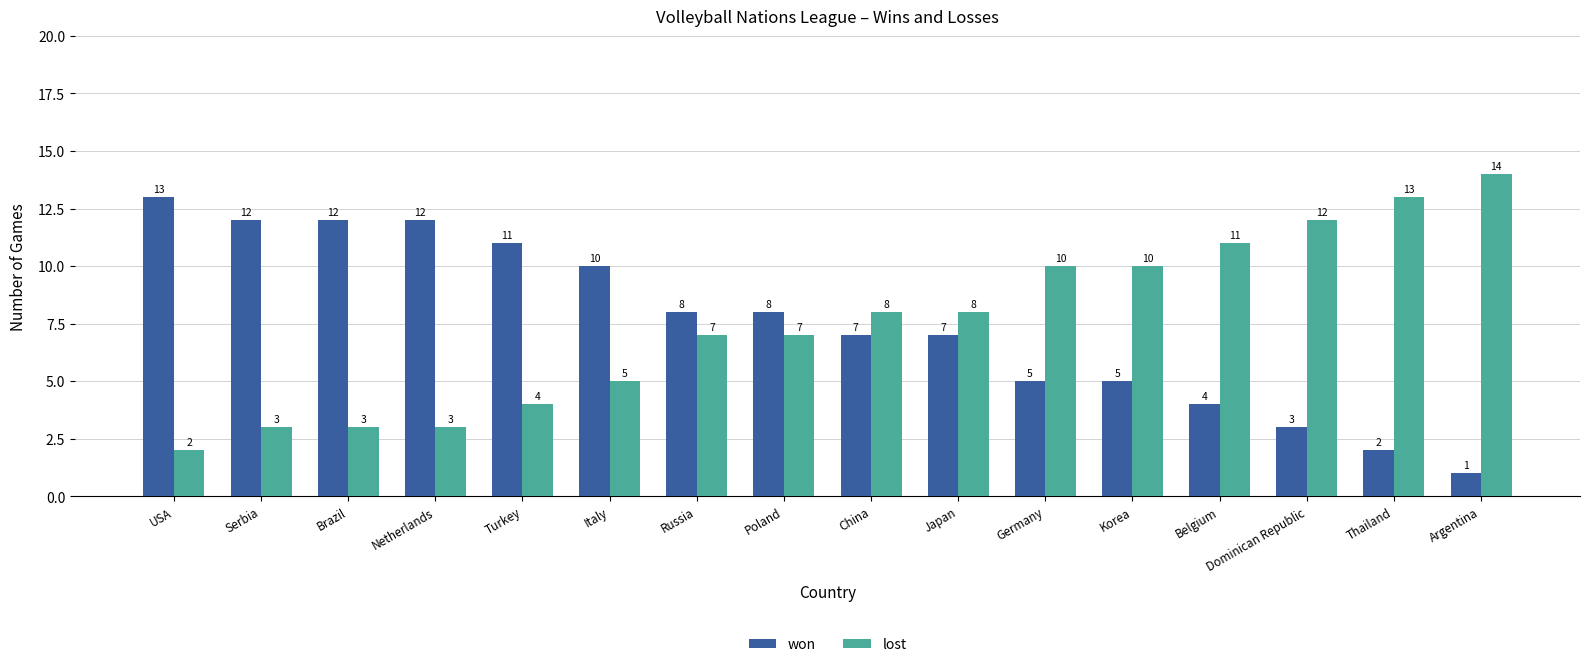

Are the bars grouped side by side (vs. stacked)?

Yes